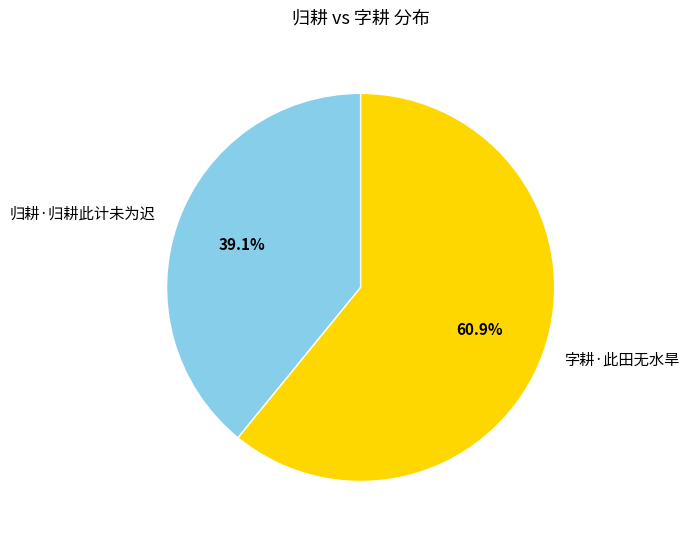

Rank the categories by value from highest to lowest.

字耕·此田无水旱, 归耕·归耕此计未为迟